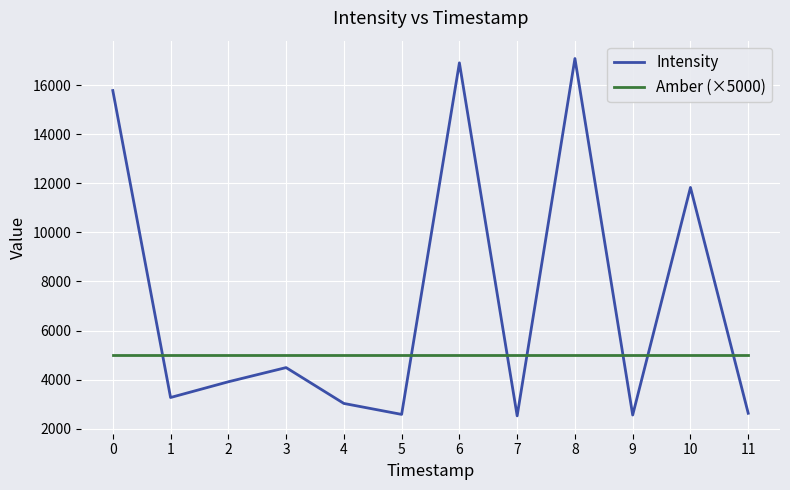

Rank the series by their maximum value, from lowest to highest.

Amber (×5000), Intensity